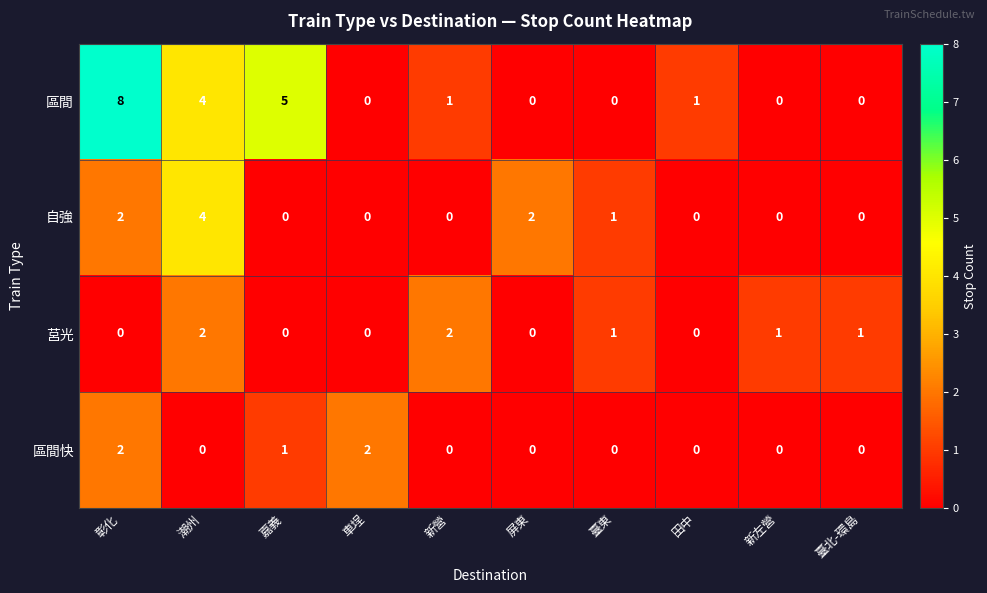

True or false: 區間快 has a value of 0 at 新左營.

True